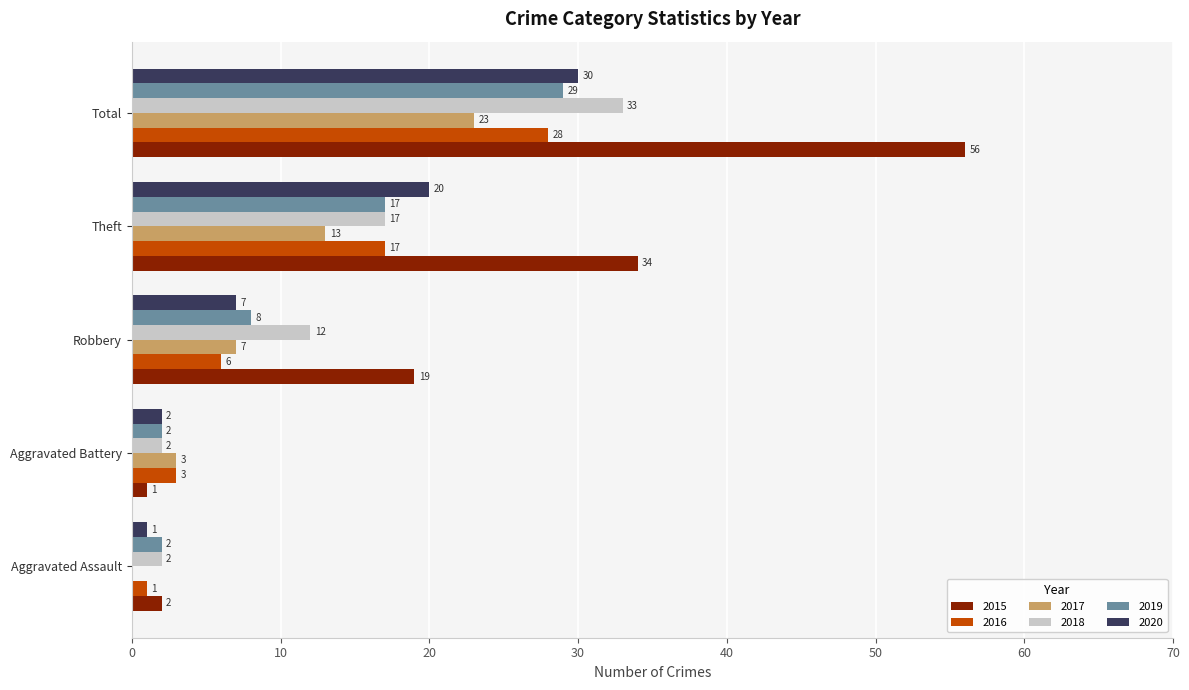

What is the difference between the 2017 values at Theft and Aggravated Battery?

10